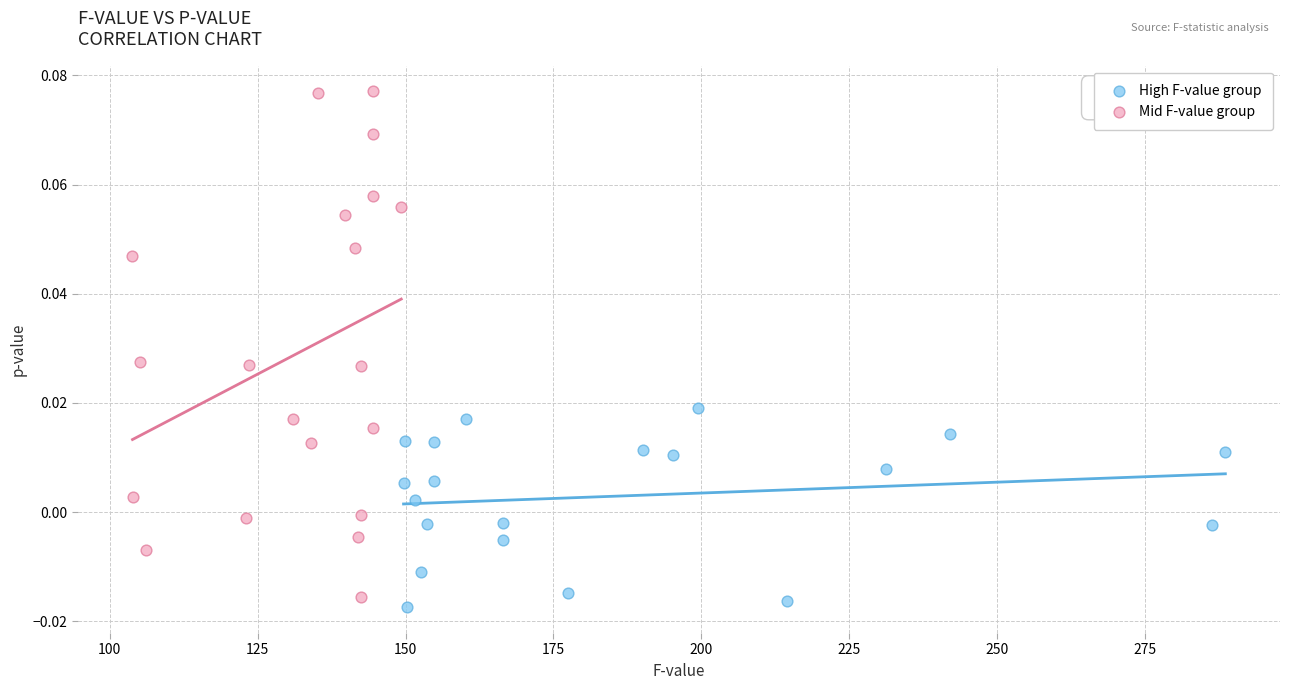

Which series contains the highest Y value?

Mid F-value group